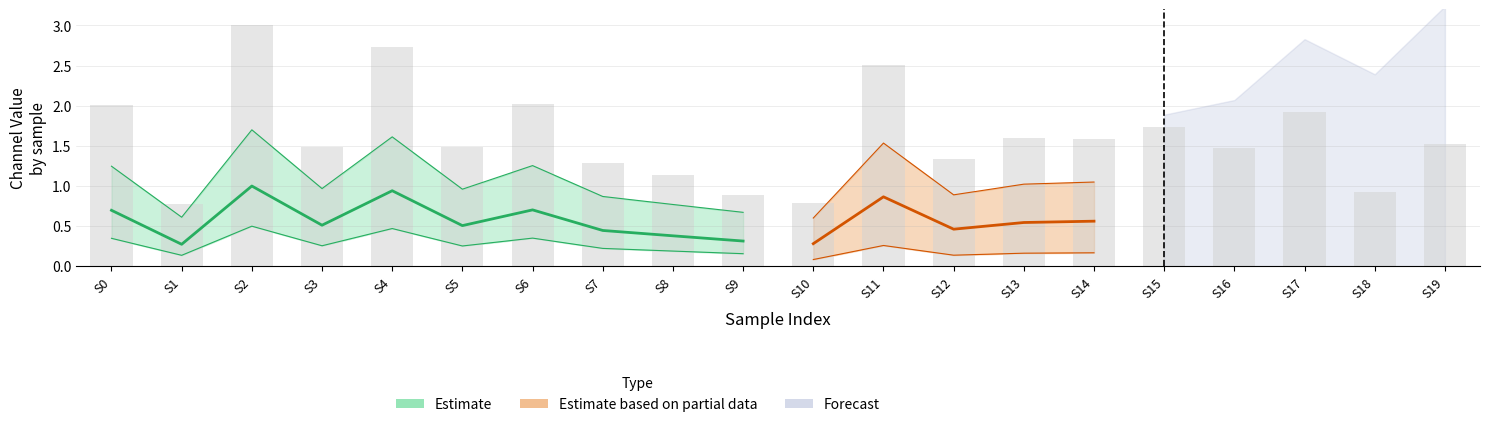

List the labels in order of value, largest first.

S2, S4, S11, S6, S0, S17, S15, S13, S14, S19, S3, S5, S16, S12, S7, S8, S18, S9, S10, S1